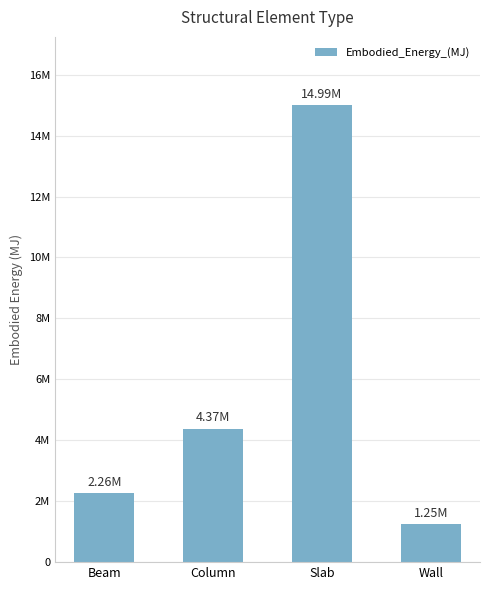

Rank the categories by value from highest to lowest.

Slab, Column, Beam, Wall